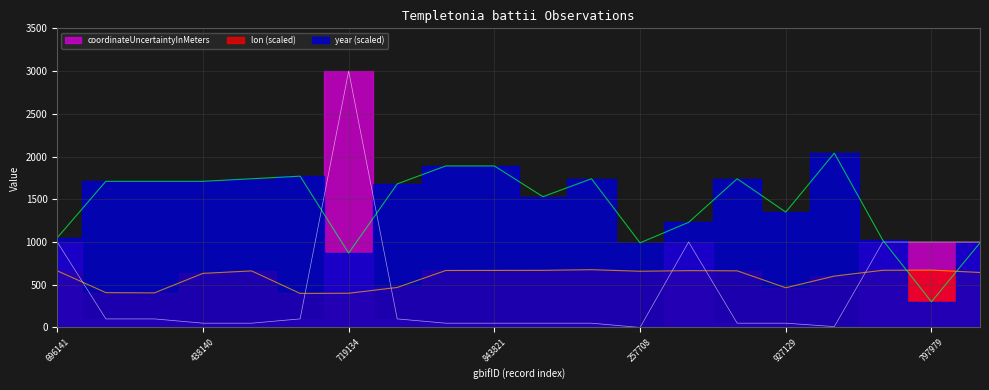

What is the difference between the maximum and minimum values in the coordinateUncertaintyInMeters series?

3000.0